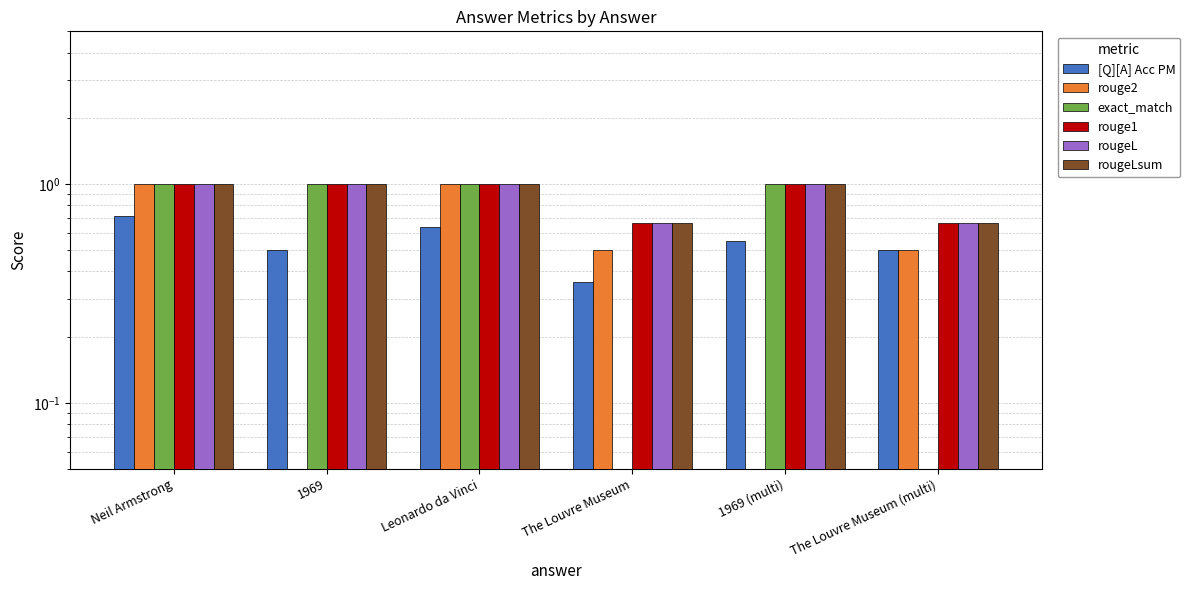

At which label does rouge2 reach its minimum?

1969